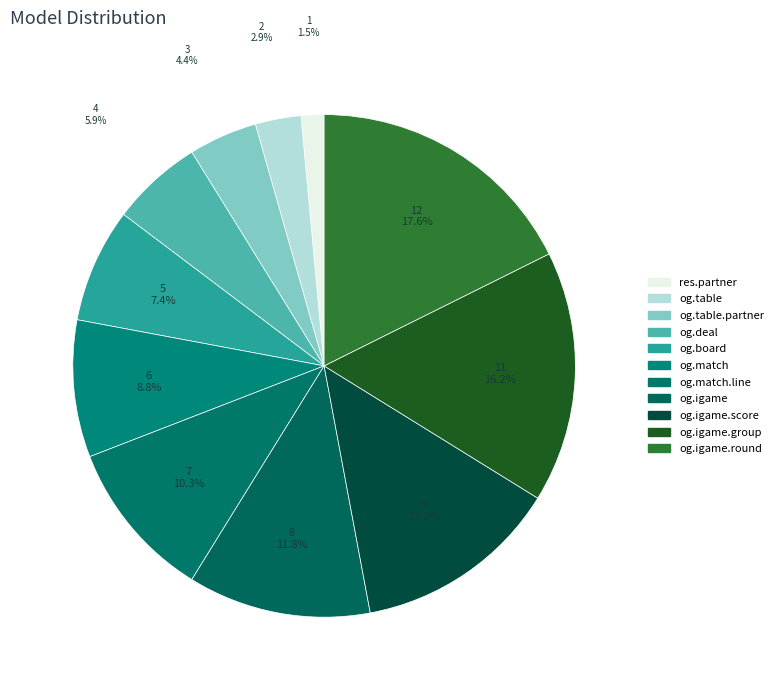

What percentage is the og.match.line slice, to the nearest percent?

10%